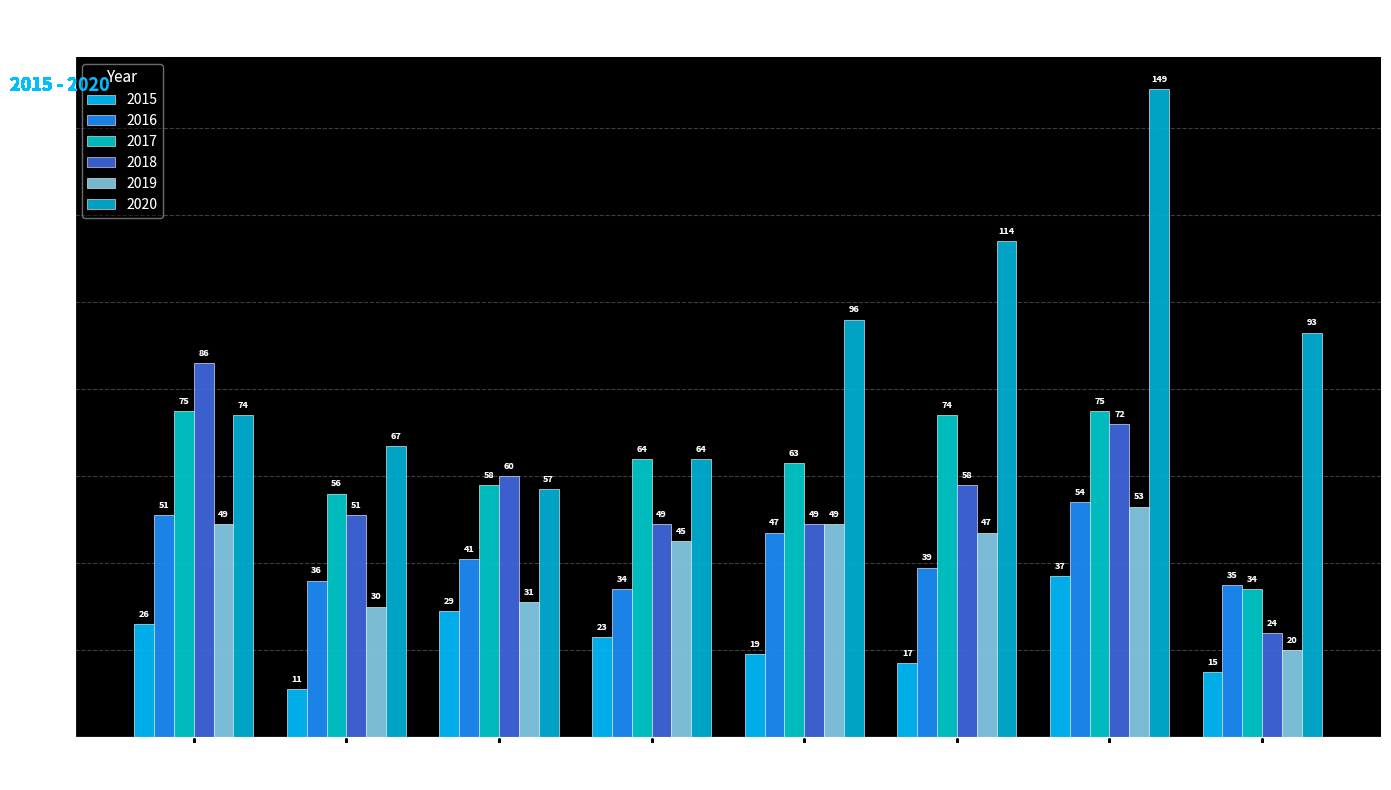

What is the difference between the maximum and minimum values in the 2015 series?

26